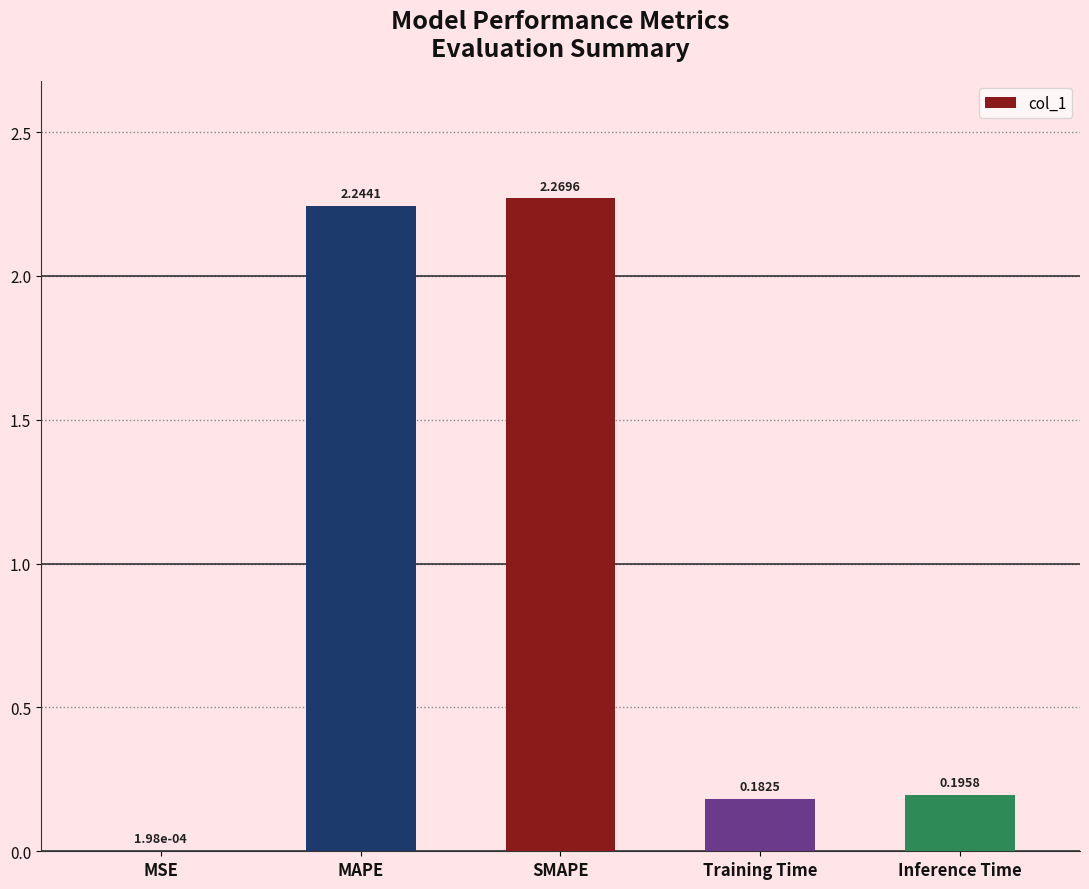

Which label corresponds to the largest value in the chart?

SMAPE